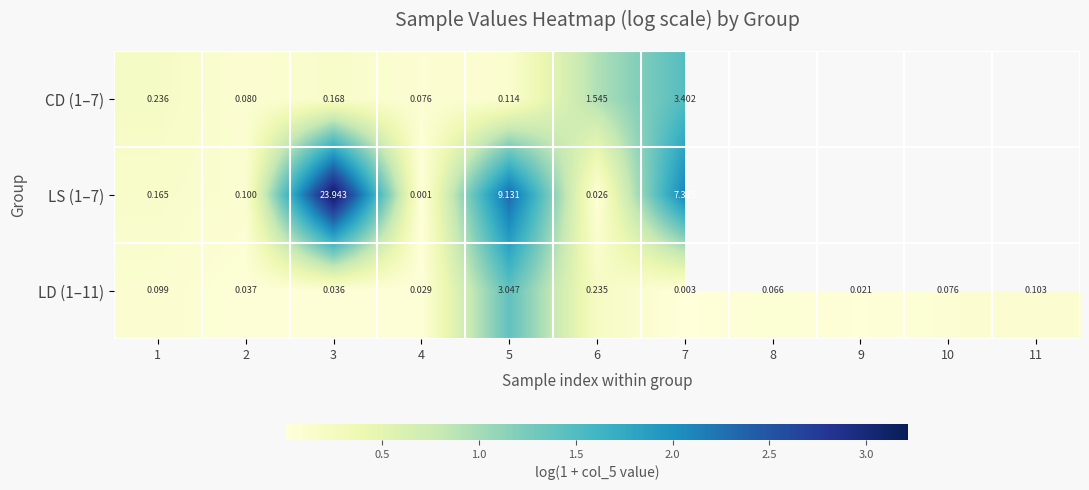

Is the value of LD (1–11) at 4 greater than the value of CD (1–7) at 4?

No